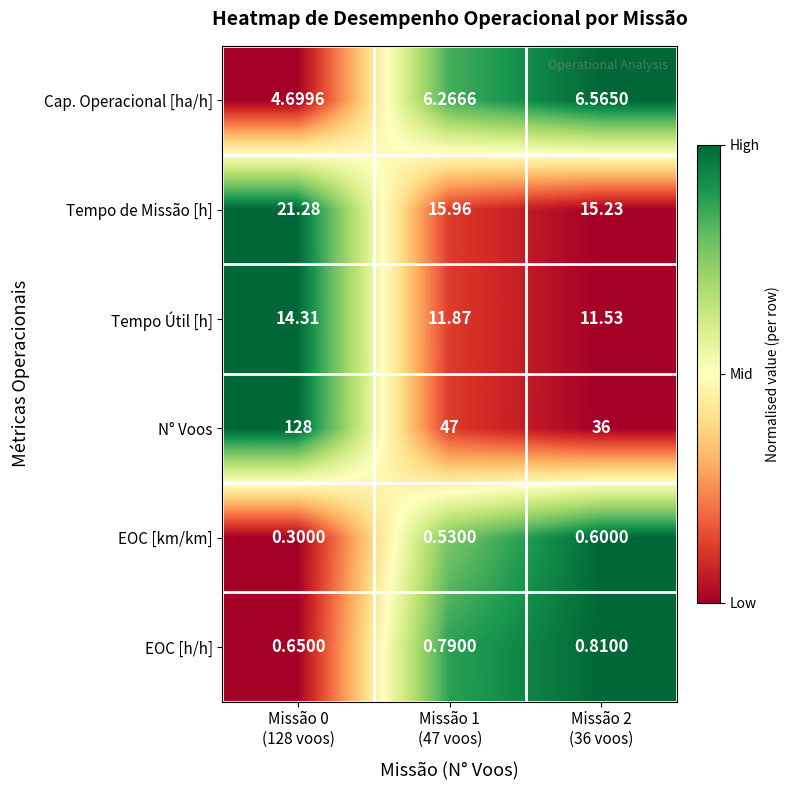

Which series has the largest total across all categories?

N° Voos